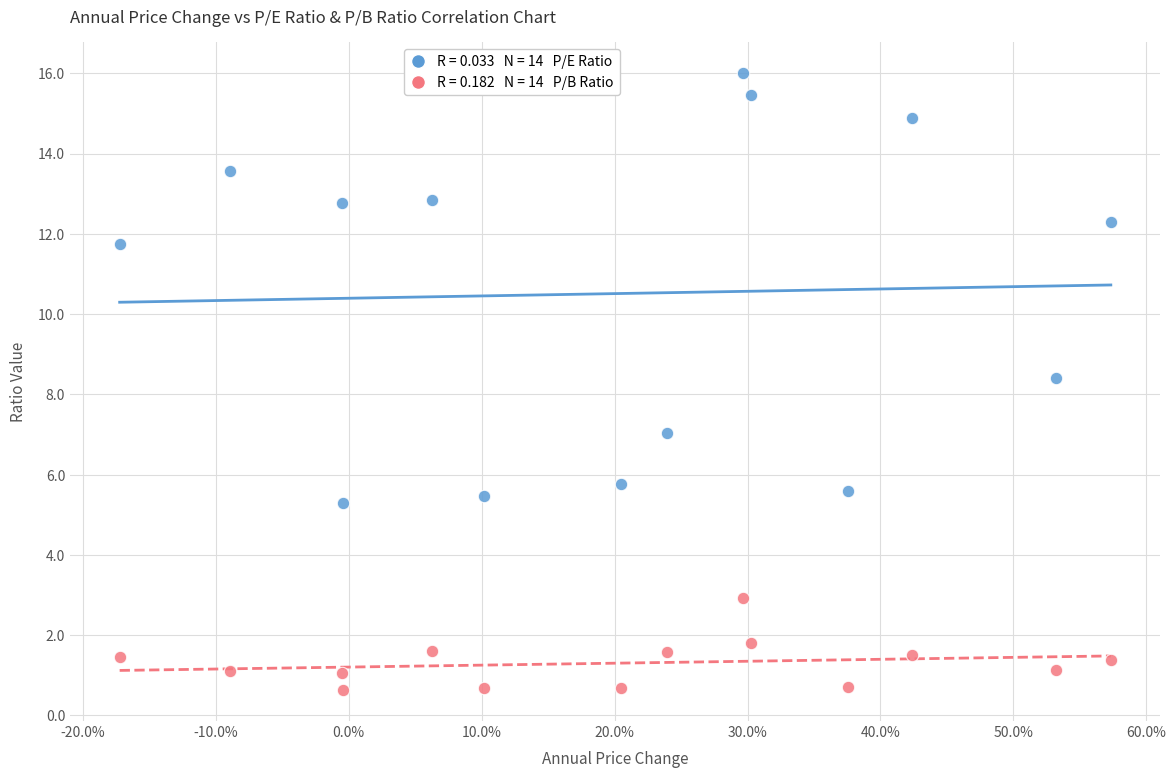

Across all data points, what is the range of Y values (max minus min)?

15.4